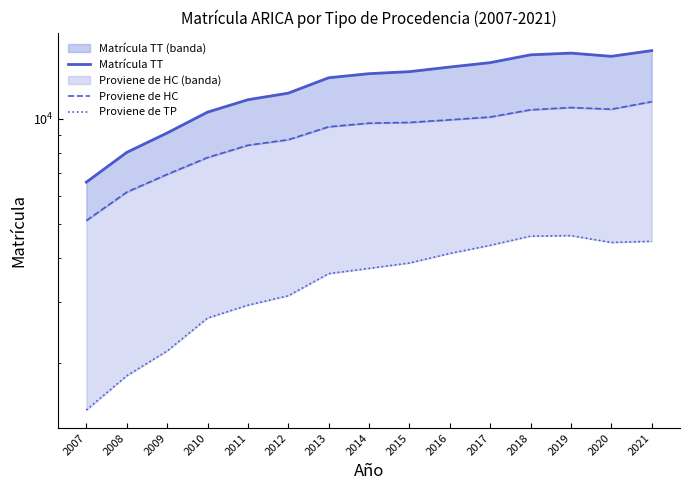

Read the Matrícula TT value at 2015, to the nearest 100.

13600